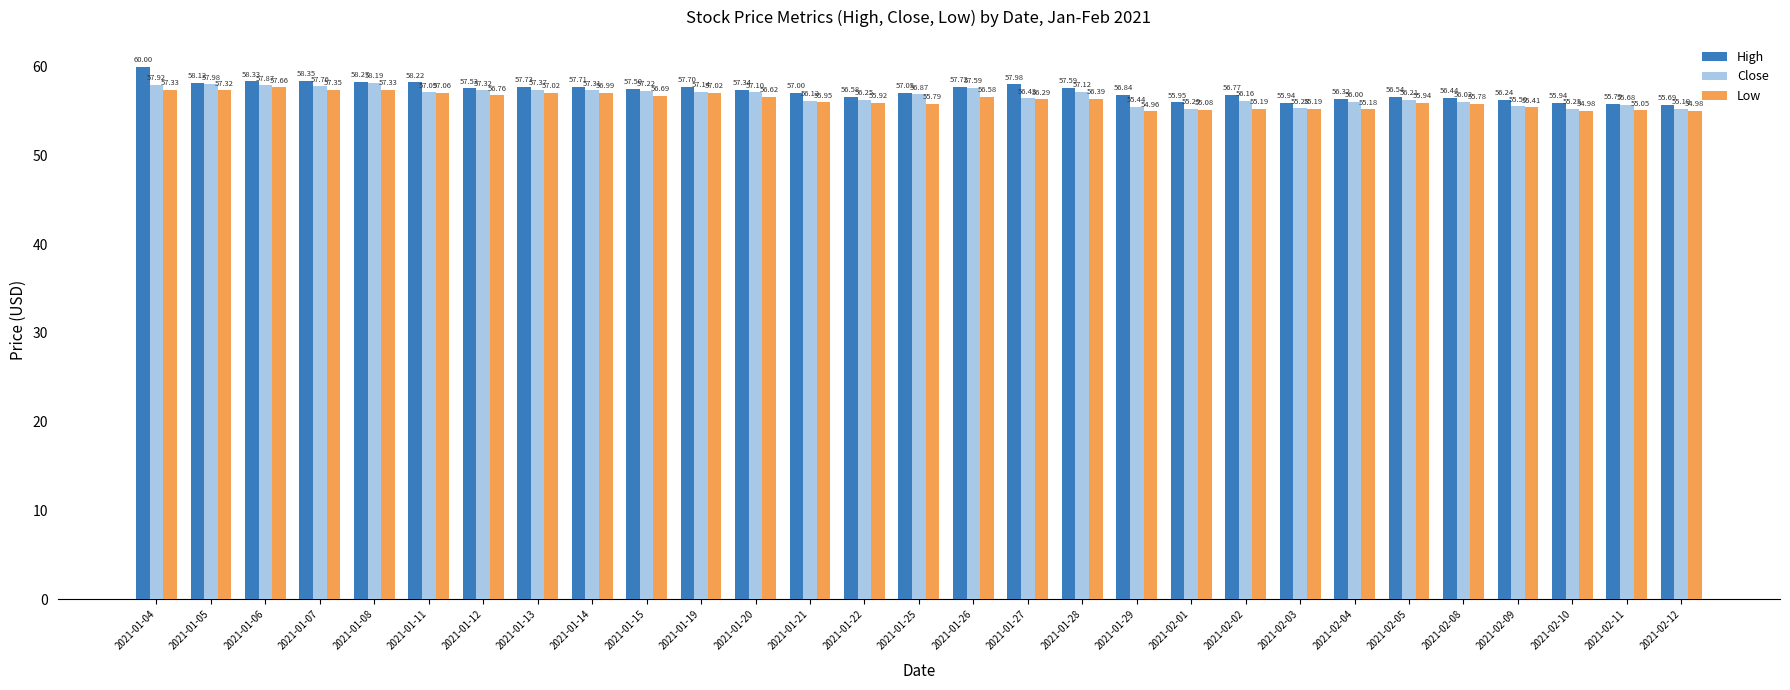

What value does the Low series have at 2021-02-12?

55.0